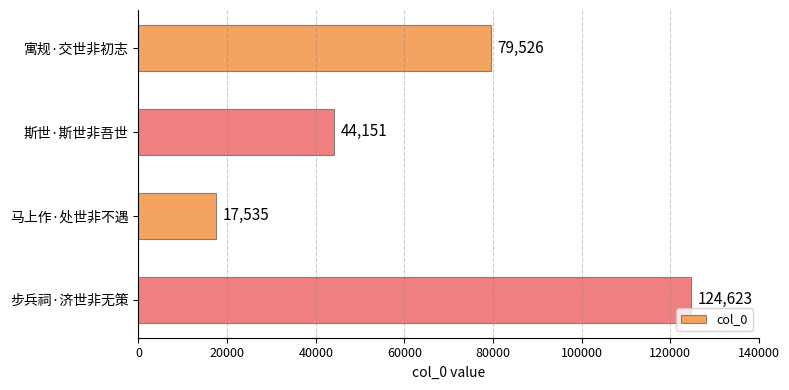

What position from the bottom is 斯世·斯世非吾世?

3